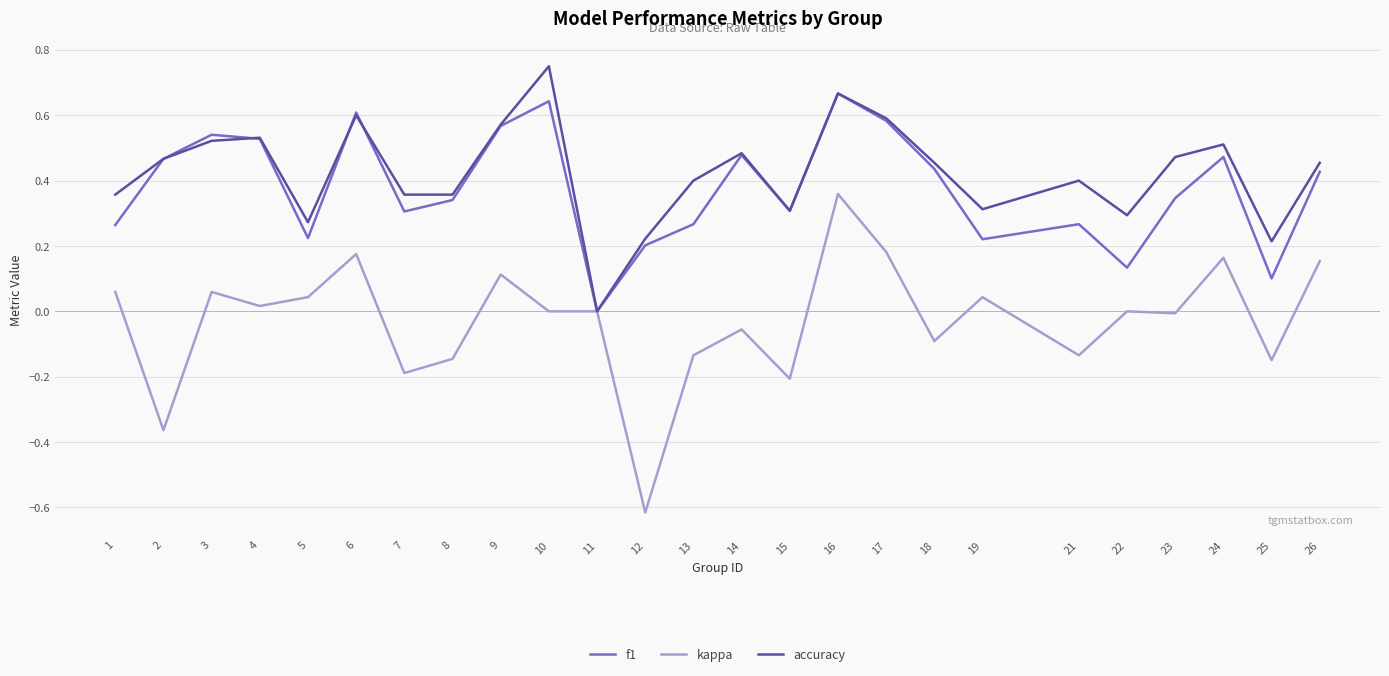

The f1 series shows 0.3 at 8. True or false?

True